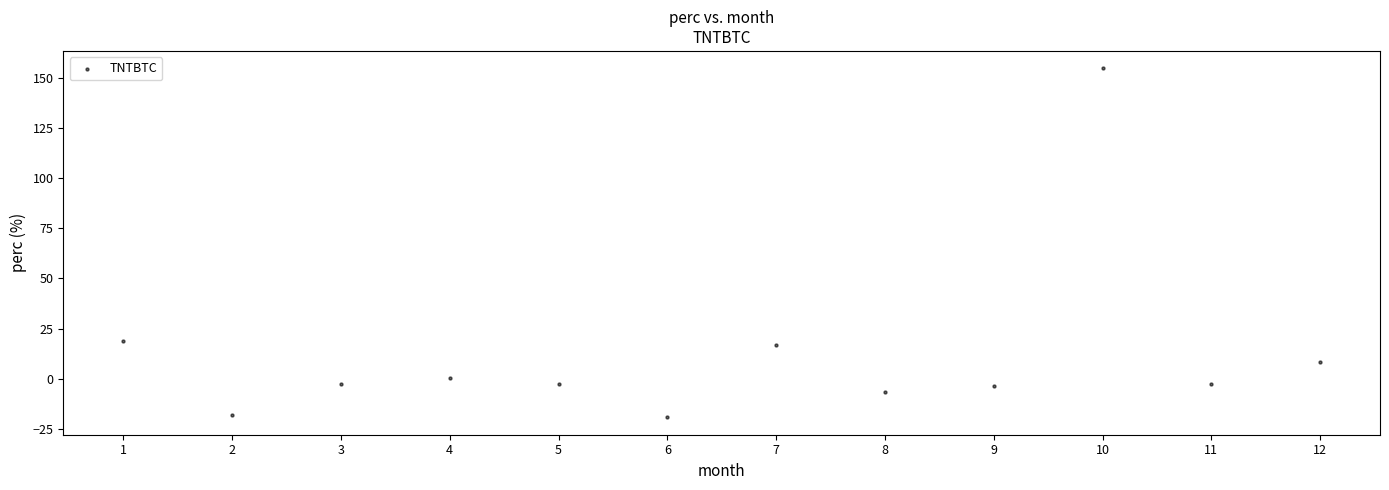

What is the average X value?

6.5